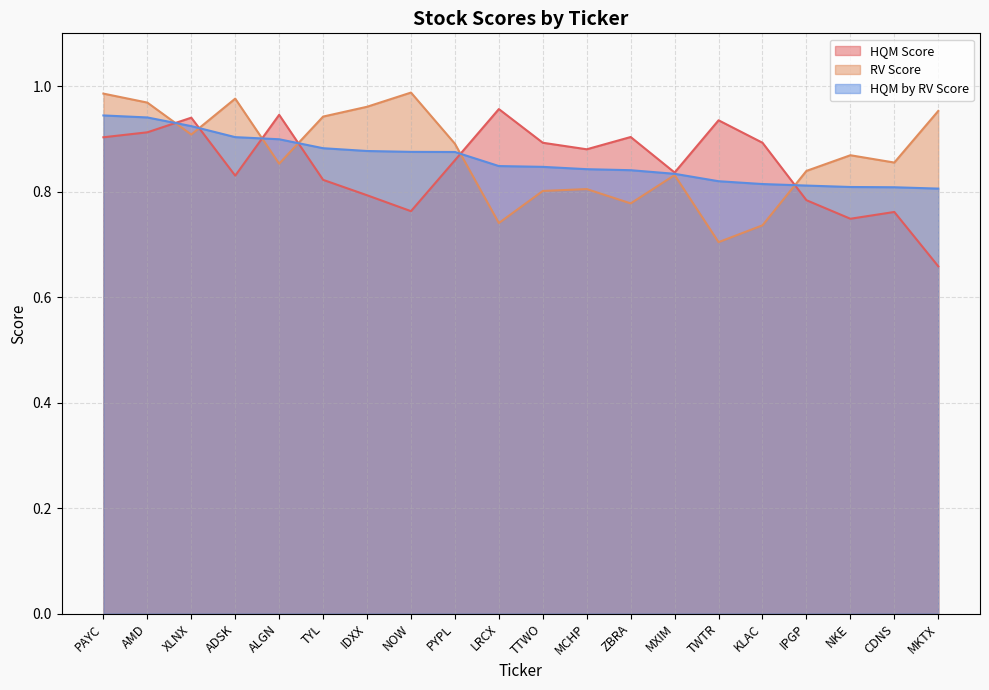

Reading left to right, extract all data points from this chart.

HQM Score: PAYC=0.9	AMD=0.9	XLNX=0.9	ADSK=0.8	ALGN=0.9	TYL=0.8	IDXX=0.8	NOW=0.8	PYPL=0.9	LRCX=1.0	TTWO=0.9	MCHP=0.9	ZBRA=0.9	MXIM=0.8	TWTR=0.9	KLAC=0.9	IPGP=0.8	NKE=0.7	CDNS=0.8	MKTX=0.7
RV Score: PAYC=1.0	AMD=1.0	XLNX=0.9	ADSK=1.0	ALGN=0.9	TYL=0.9	IDXX=1.0	NOW=1.0	PYPL=0.9	LRCX=0.7	TTWO=0.8	MCHP=0.8	ZBRA=0.8	MXIM=0.8	TWTR=0.7	KLAC=0.7	IPGP=0.8	NKE=0.9	CDNS=0.9	MKTX=1.0
HQM by RV Score: PAYC=0.9	AMD=0.9	XLNX=0.9	ADSK=0.9	ALGN=0.9	TYL=0.9	IDXX=0.9	NOW=0.9	PYPL=0.9	LRCX=0.8	TTWO=0.8	MCHP=0.8	ZBRA=0.8	MXIM=0.8	TWTR=0.8	KLAC=0.8	IPGP=0.8	NKE=0.8	CDNS=0.8	MKTX=0.8